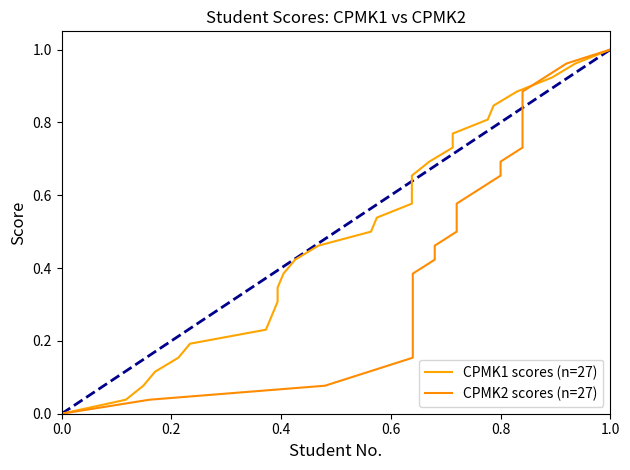

What is the value of the CPMK2 scores (n=27) point at the 4th from the left?

0.1